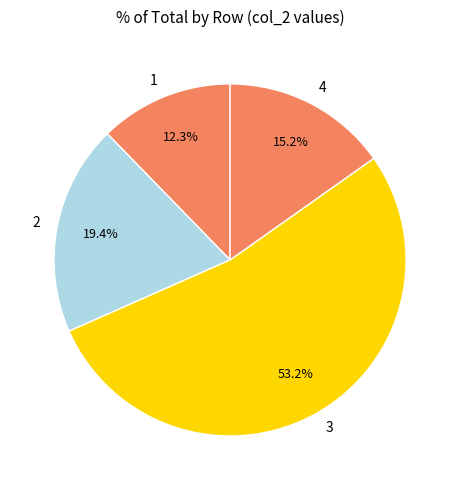

True or false: 3 accounts for 53% of the total.

True